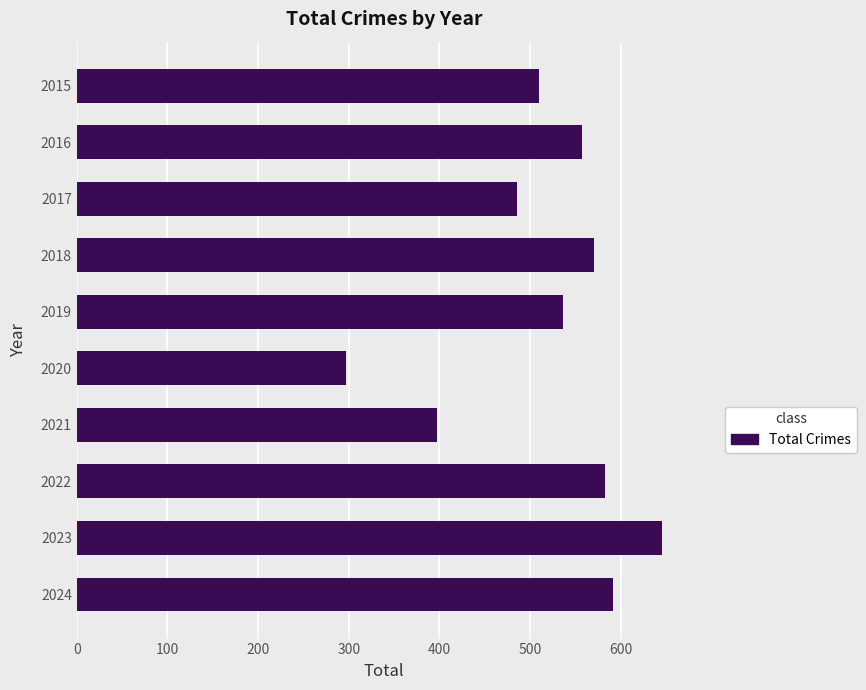

Reading top to bottom, extract all data points from this chart.

510	557	486	571	536	297	397	583	646	592